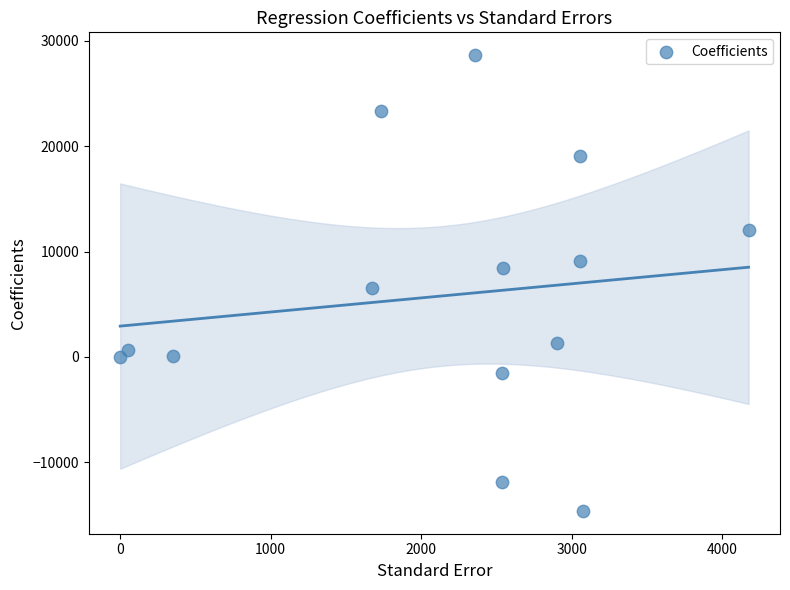

What is the range of X values (max minus min)?

4175.4